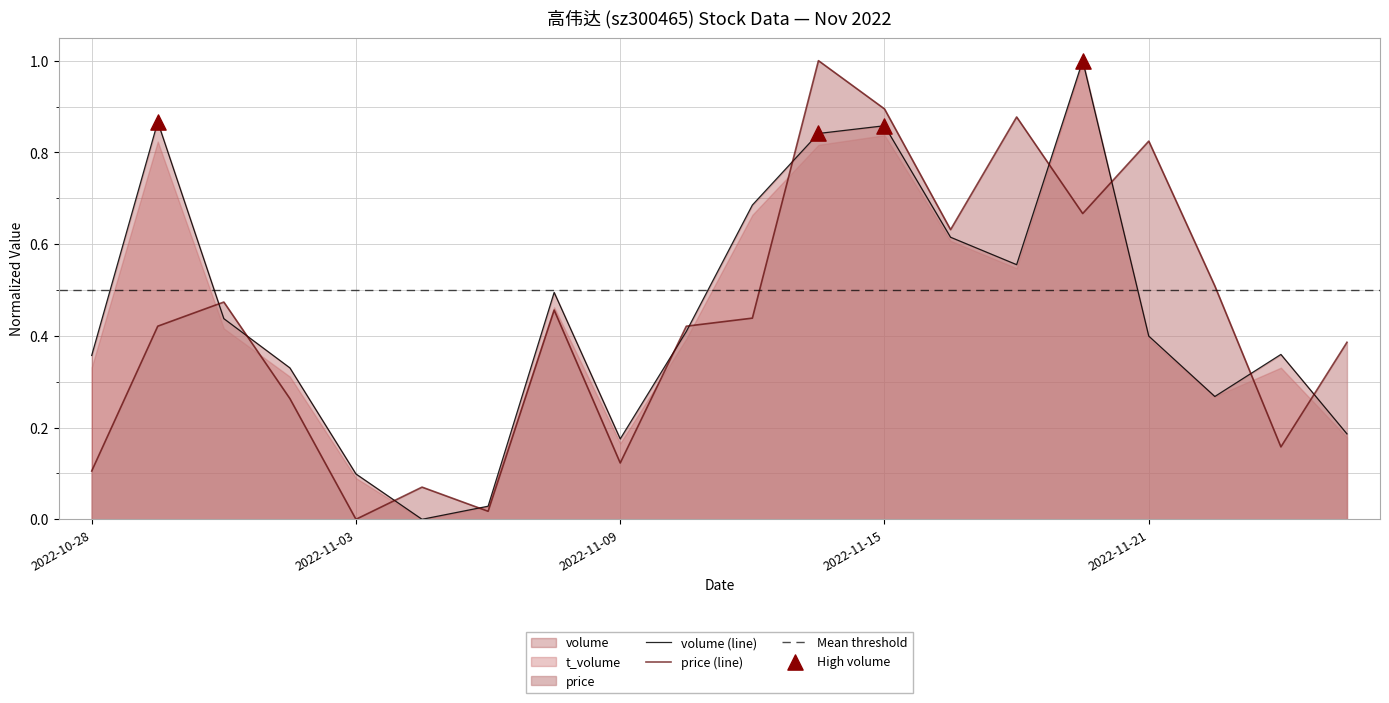

At which category is the sum across all series the highest?

2022-11-14